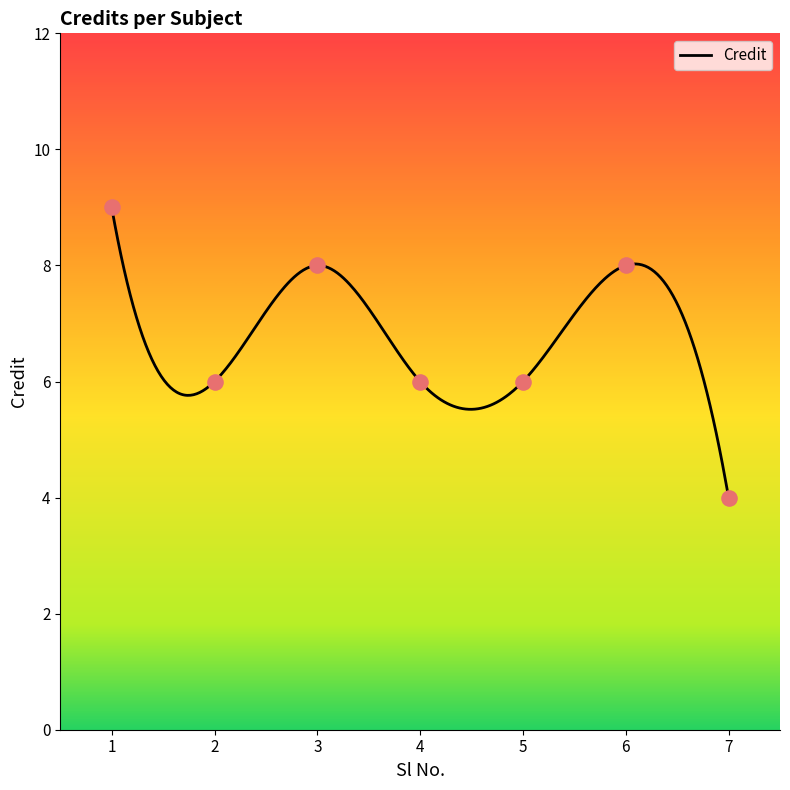

What is the ratio of the value at 3 to the value at 1?

0.9